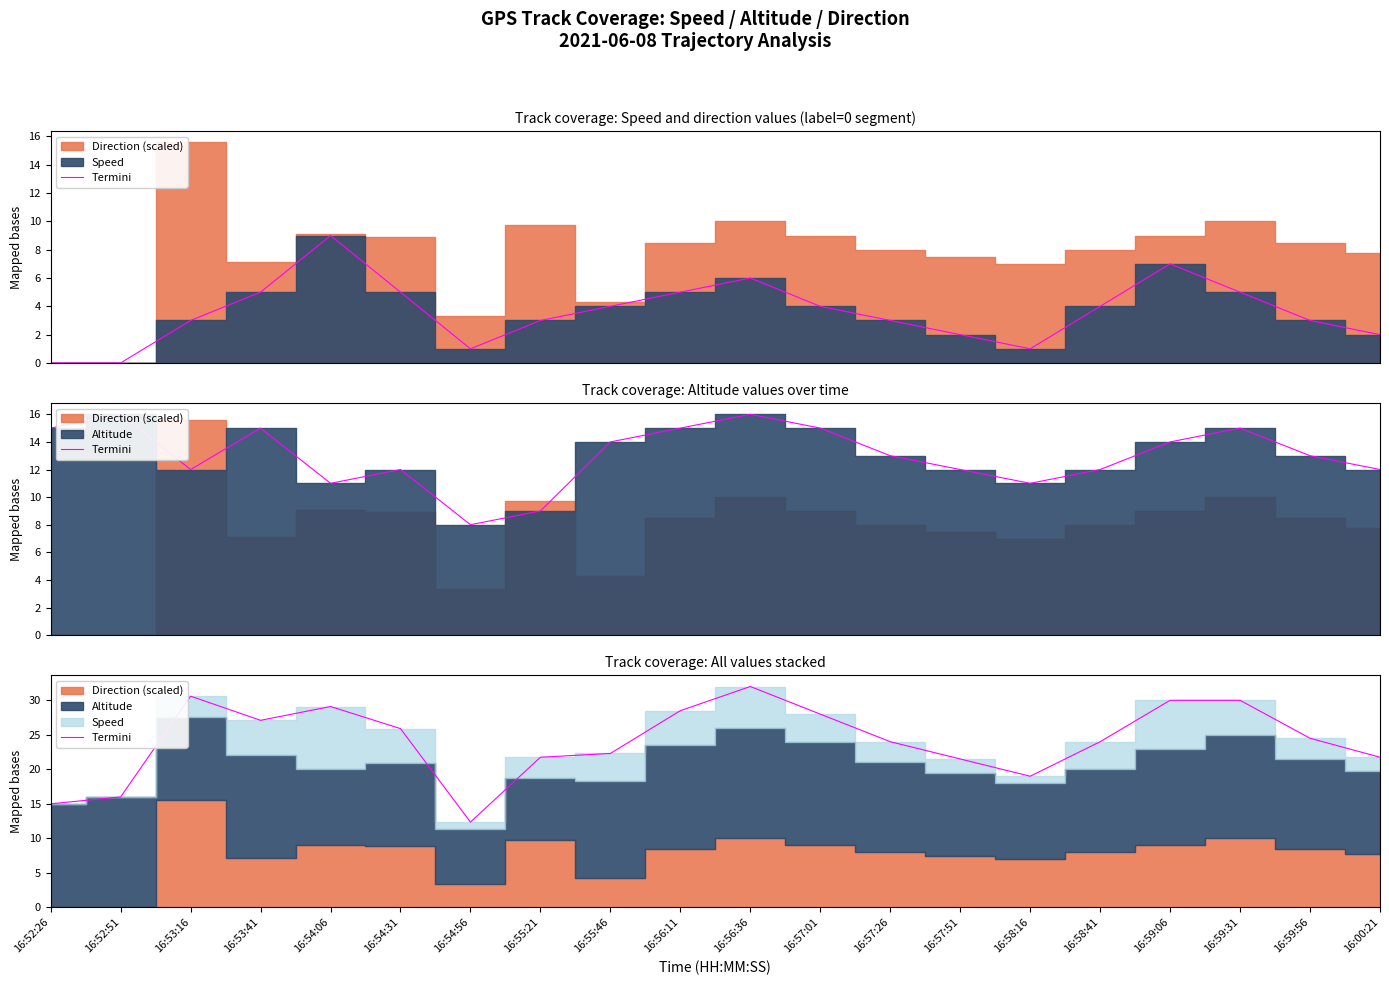

How many points are lower than both their immediate neighbors (excluding endpoints)?

3